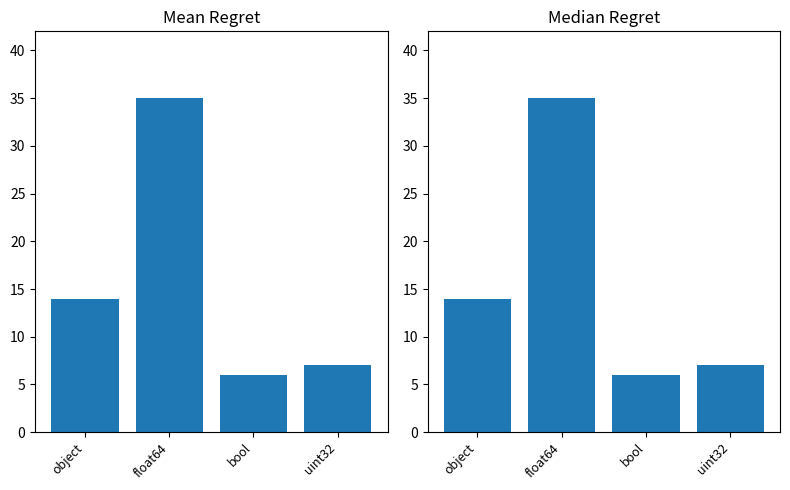

True or false: the data shows 35 at float64.

True